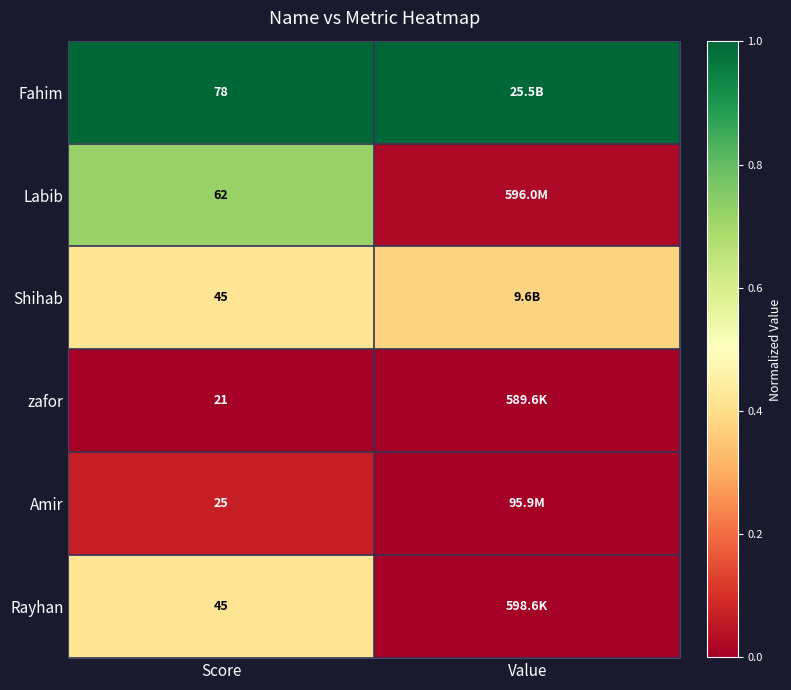

What is the average value of the Shihab series?

0.4